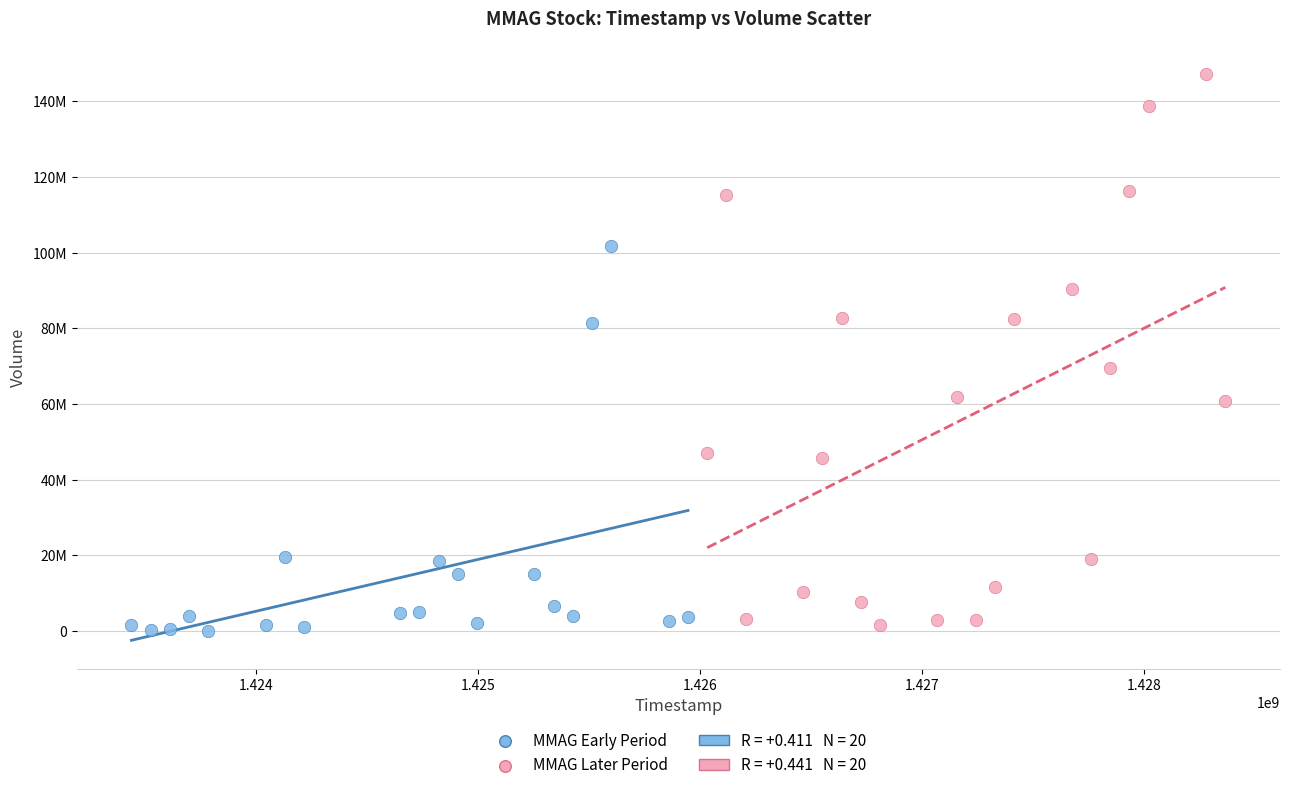

Which series contains the highest Y value?

MMAG Later Period